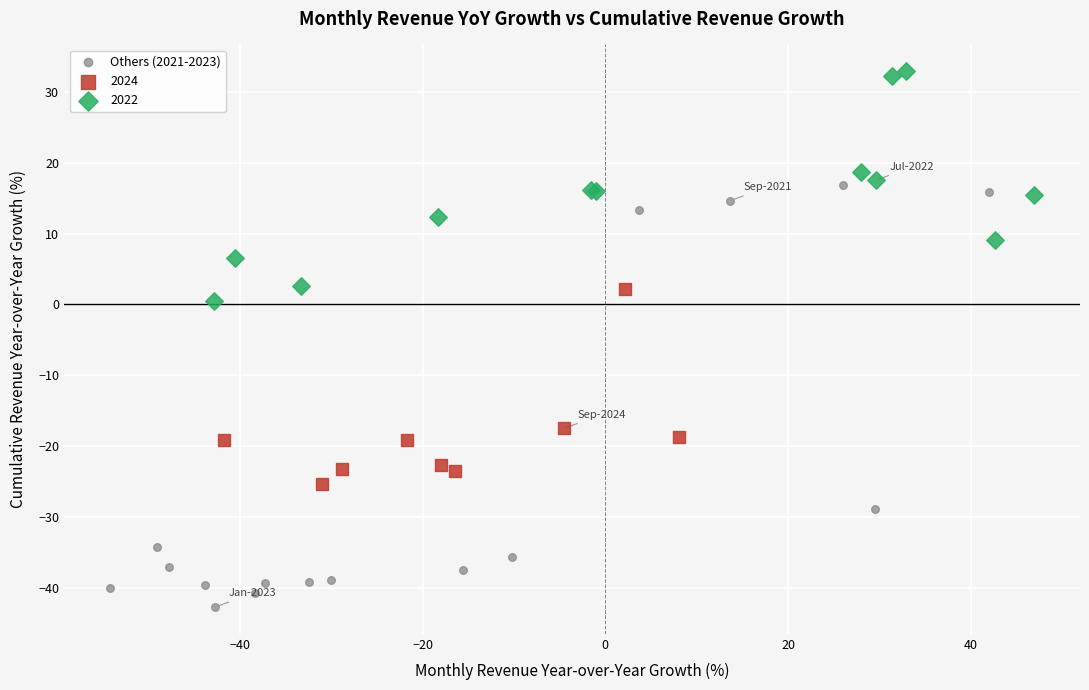

Which series contains the lowest Y value?

Others (2021-2023)